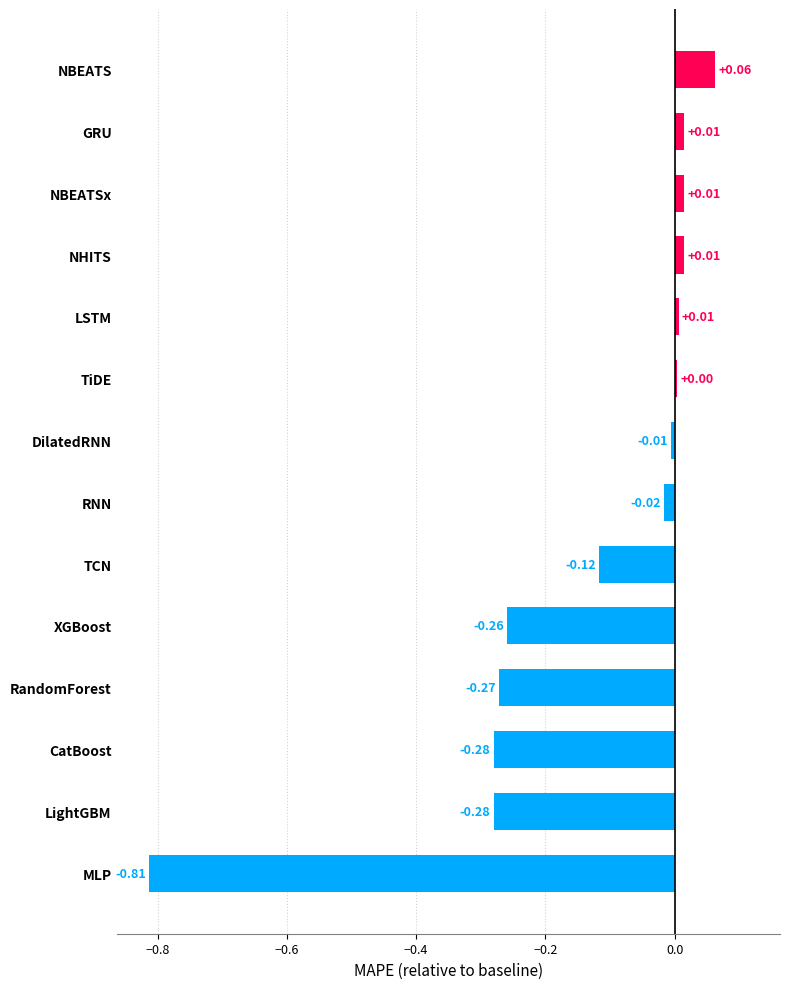

What is the label of the 14th bar from the bottom?

NBEATS